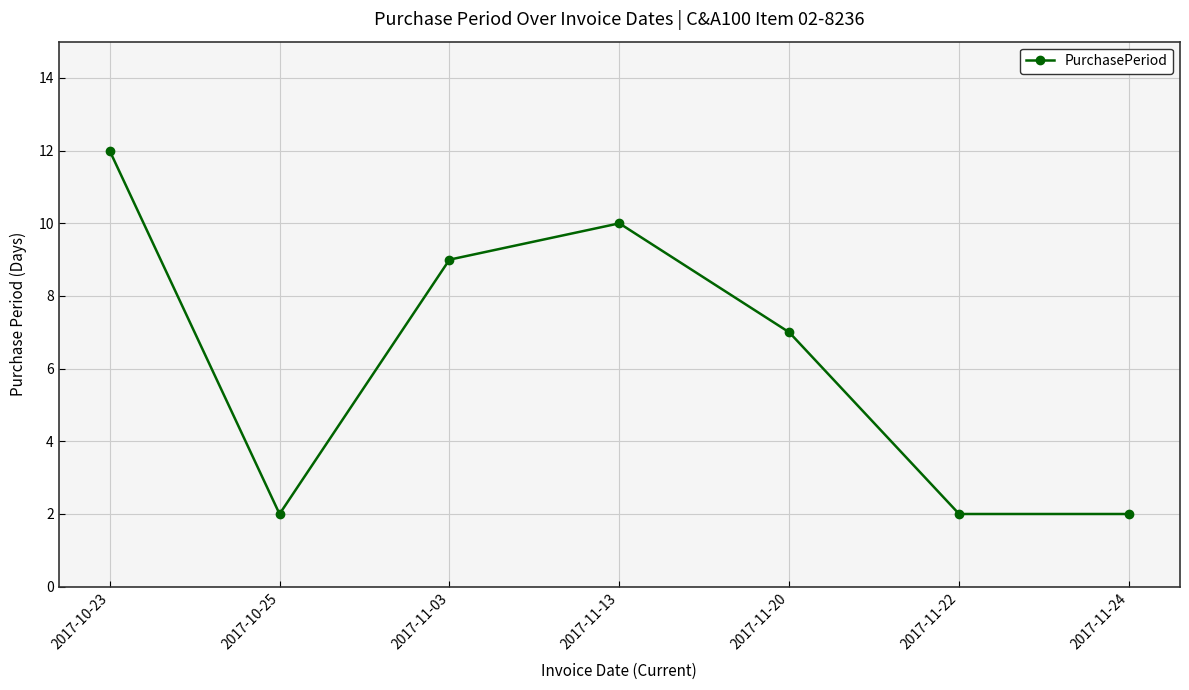

What is the minimum value shown in the chart?

2